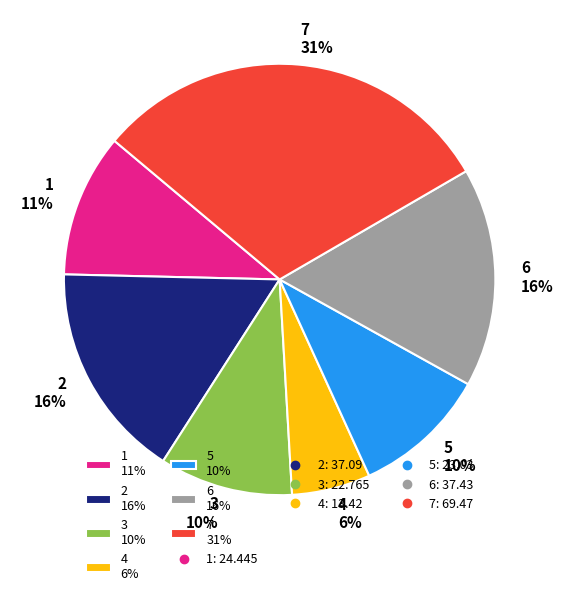

Does any single category account for the majority?

No